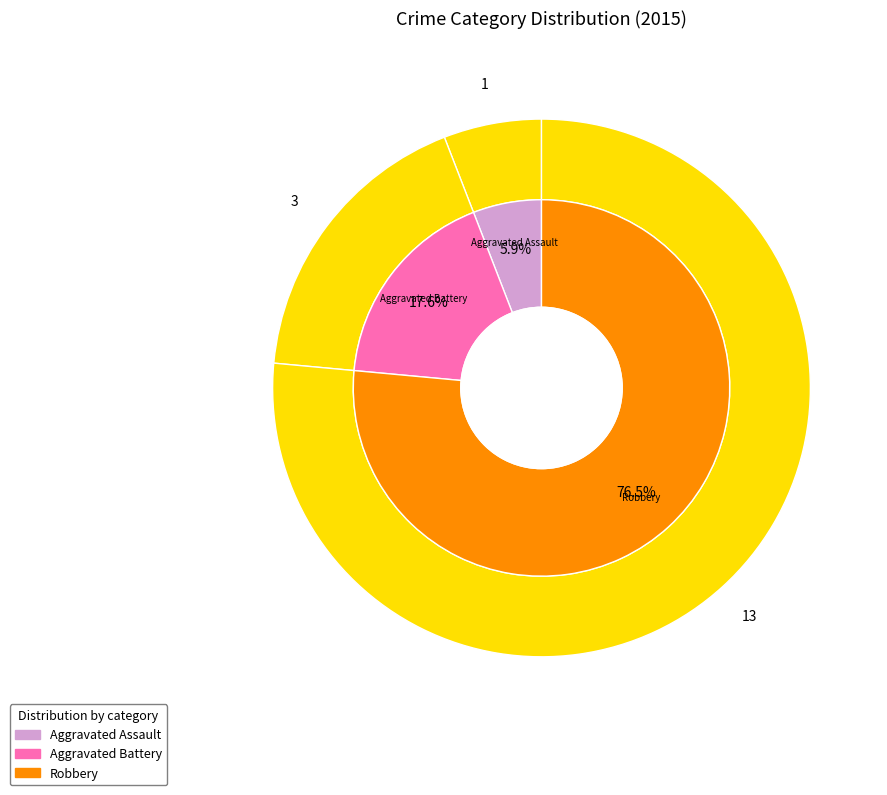

What percentage is the Aggravated Battery slice, to the nearest percent?

18%